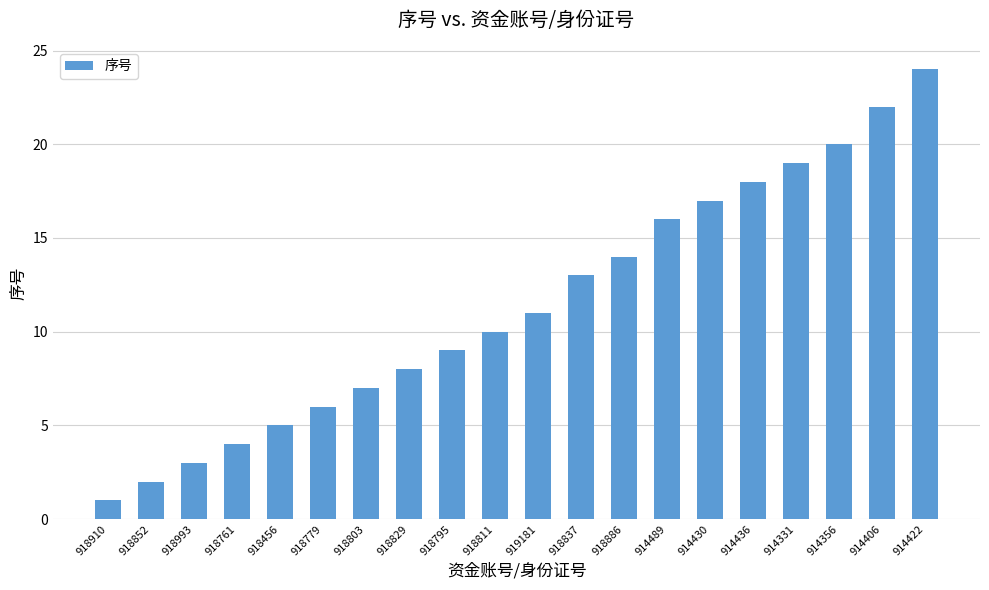

Reading left to right, transcribe all the data shown in this chart.

1	2	3	4	5	6	7	8	9	10	11	13	14	16	17	18	19	20	22	24